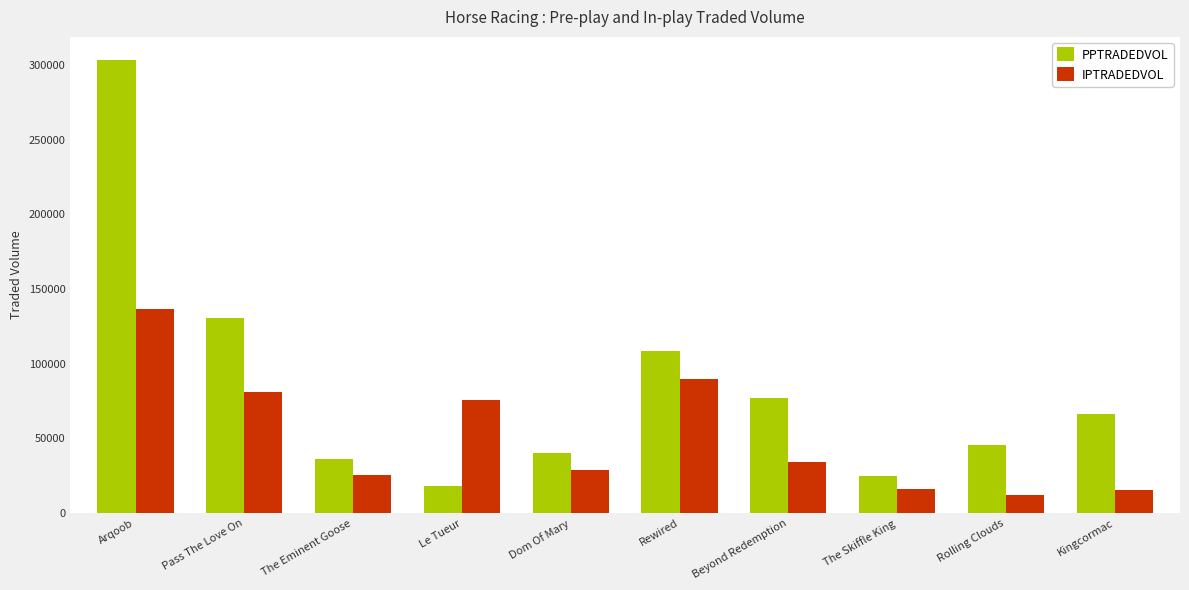

List the labels in order of PPTRADEDVOL value, largest first.

Arqoob, Pass The Love On, Rewired, Beyond Redemption, Kingcormac, Rolling Clouds, Dom Of Mary, The Eminent Goose, The Skiffle King, Le Tueur